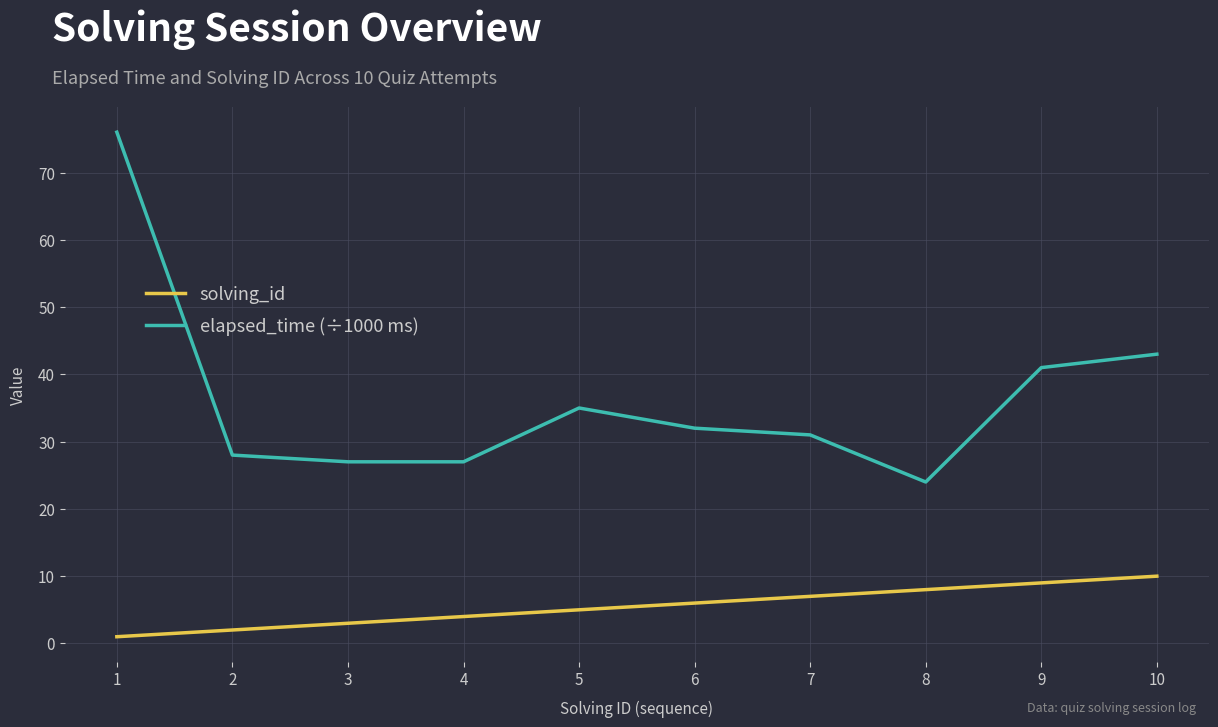

True or false: elapsed_time (÷1000 ms) has a value of 21 at 5.

False